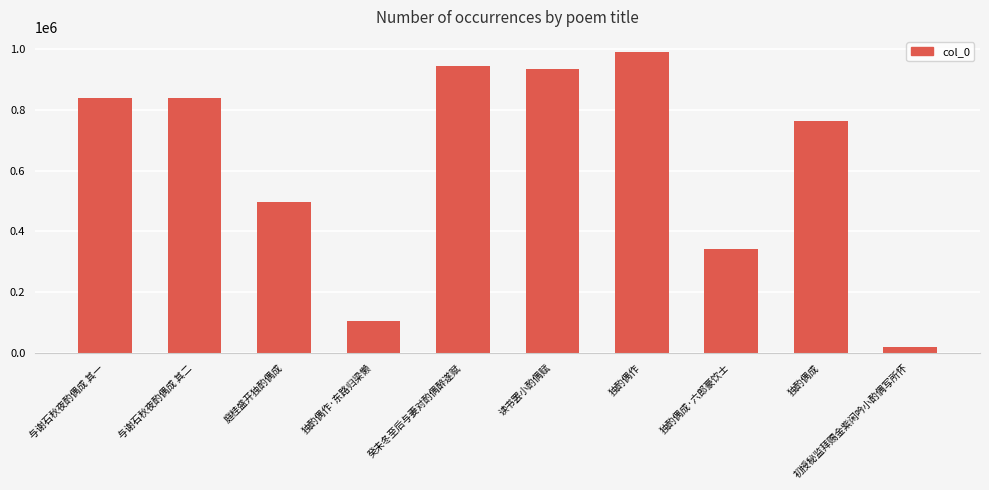

The value at 庭桂盛开独酌偶成 is 169784. True or false?

False